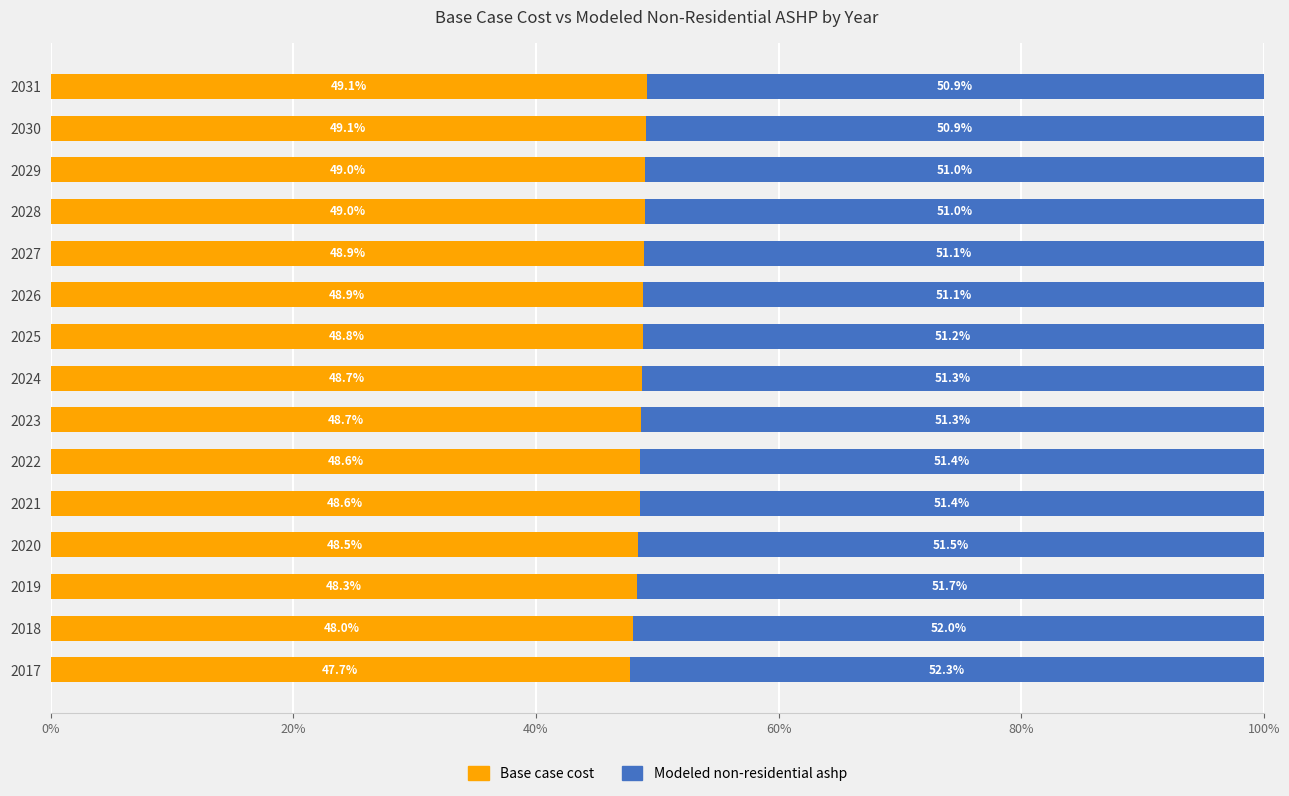

Is it true that Base case cost equals 13.5 at 2028?

False